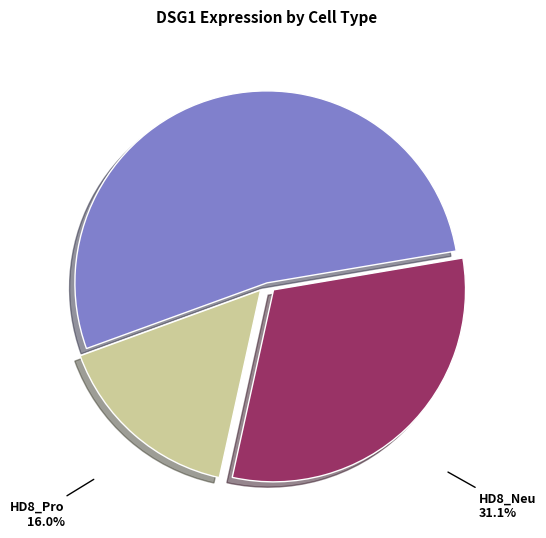

To the nearest percent, what percentage of the pie is HD8_CD19?

53%